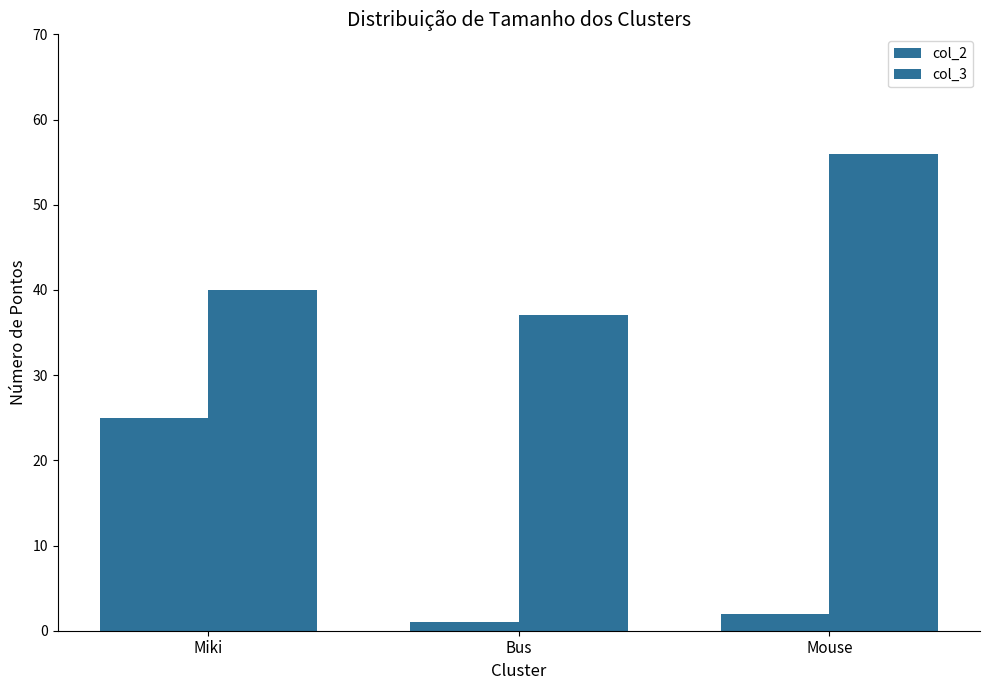

What is the smallest value displayed?

1